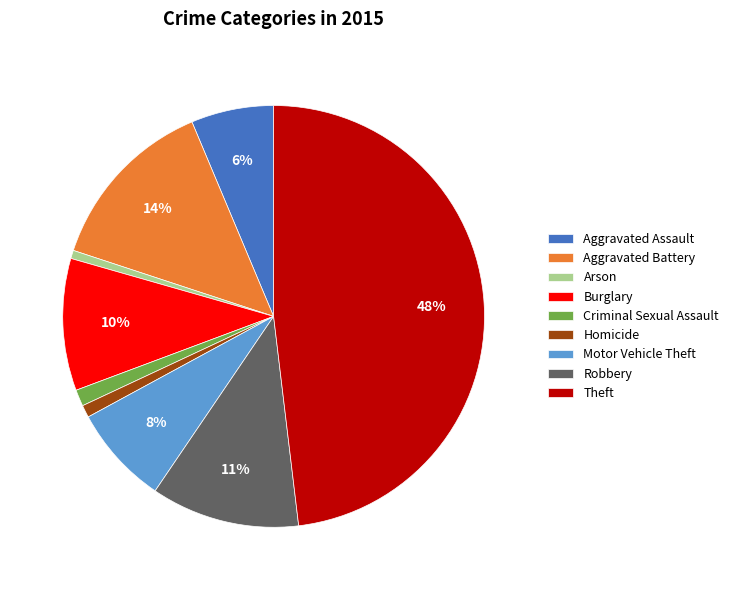

Count the number of slices in the pie.

9